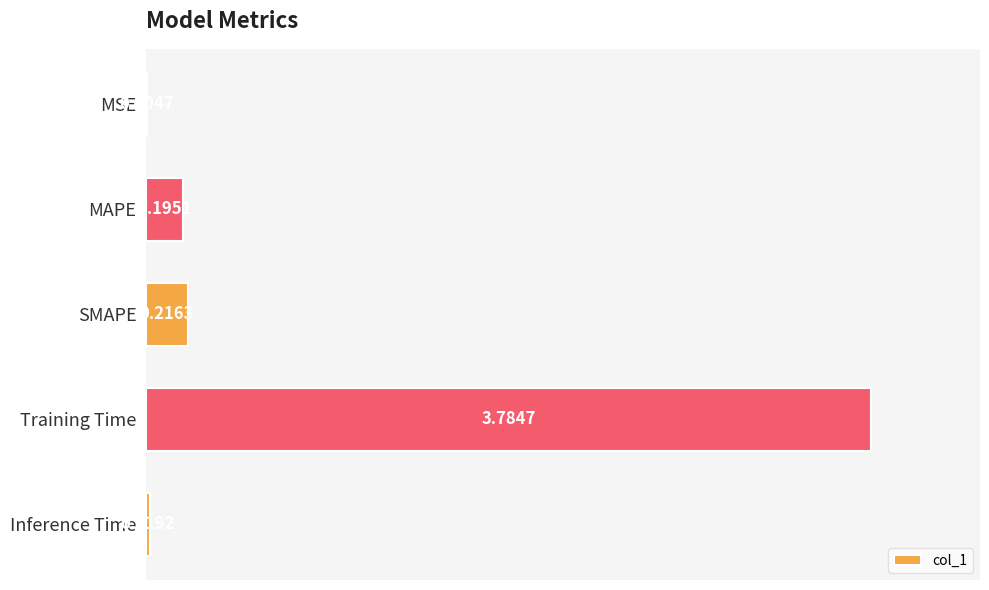

Which category has the highest value across all series?

Training Time